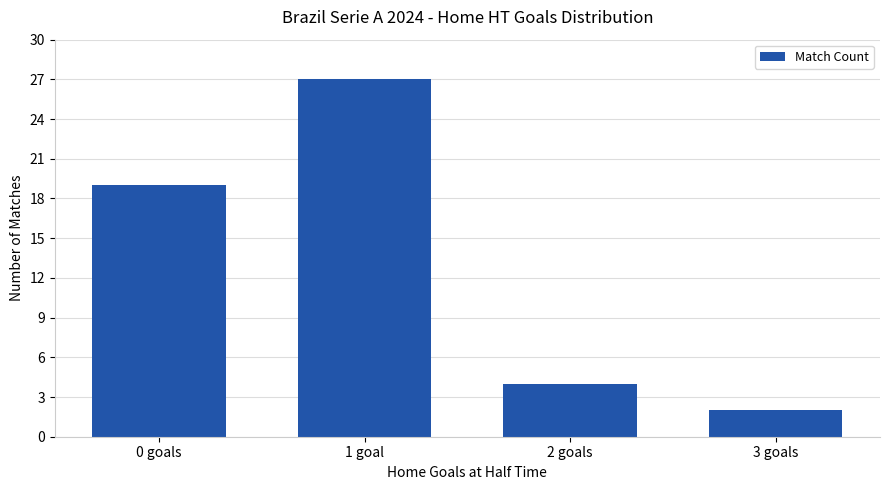

What is the change in value from 2 goals to 3 goals?

-2